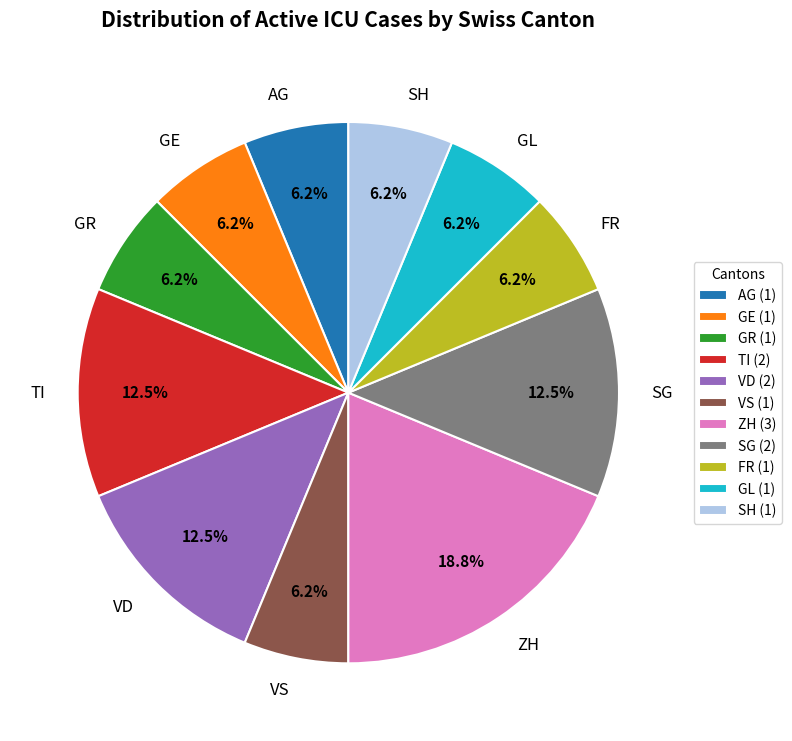

Do AG and GR together represent more than half of the pie?

No